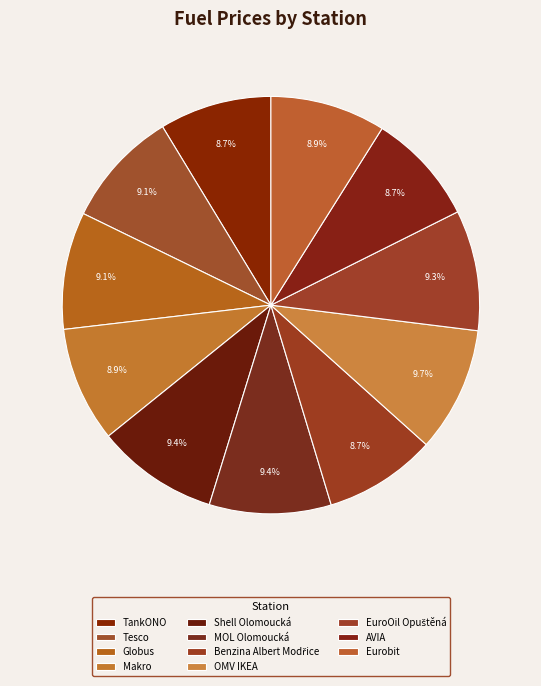

Rank the categories by value from lowest to highest.

TankONO, Benzina Albert Modřice, AVIA, Makro, Eurobit, Tesco, Globus, EuroOil Opuštěná, Shell Olomoucká, MOL Olomoucká, OMV IKEA